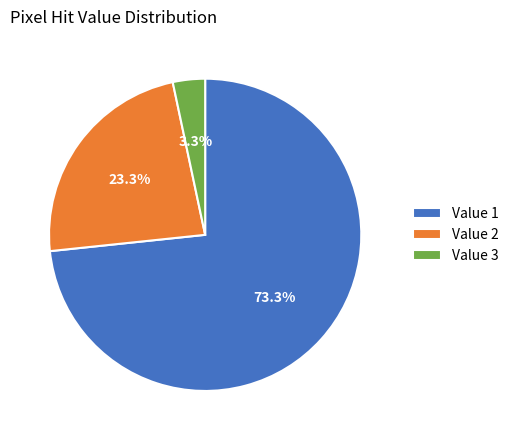

Count the number of slices in the pie.

3